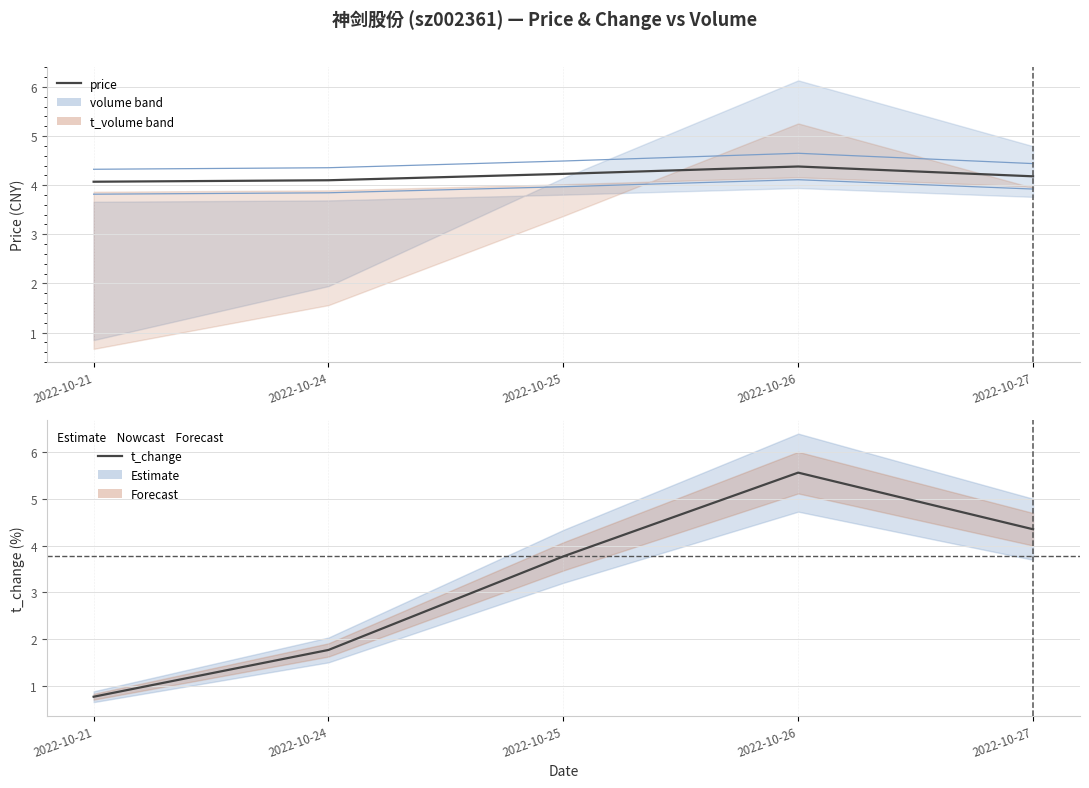

Rank the series by their maximum value, from lowest to highest.

price, t_change